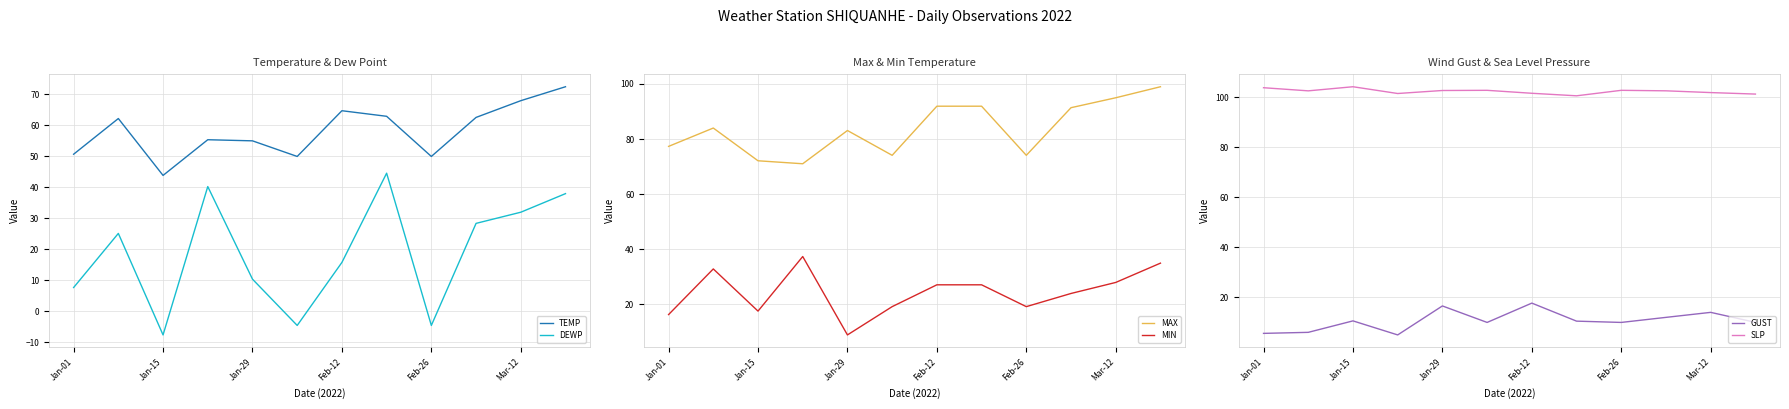

At which label does TEMP reach its minimum?

Jan-15